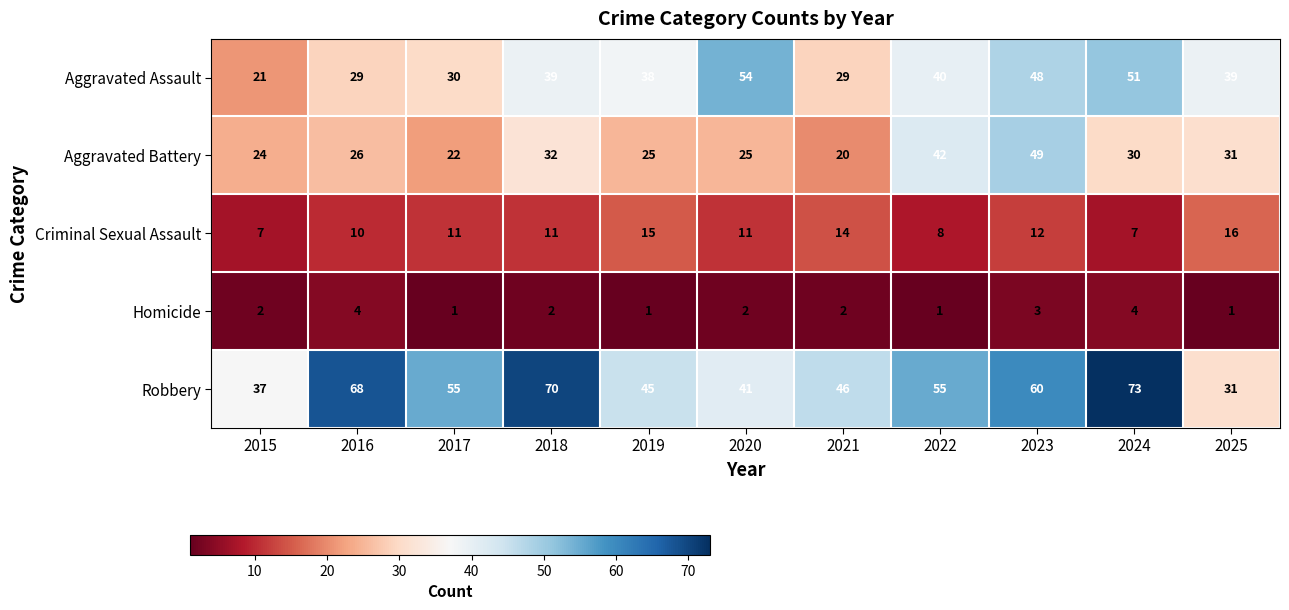

Count the Homicide values in the range 1 to 3.

9